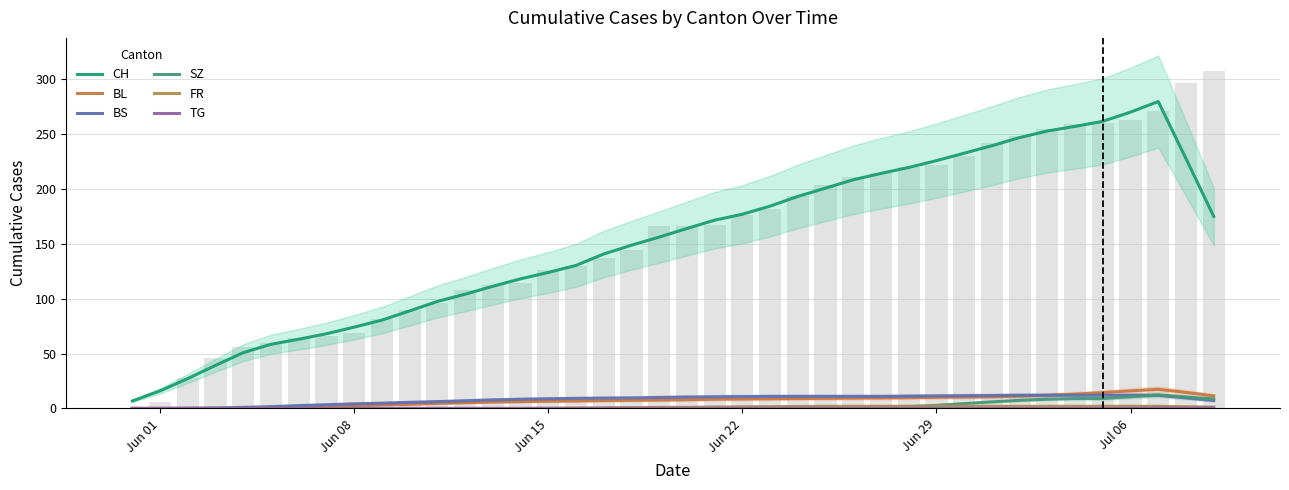

What is the sum of all TG values?

1.4